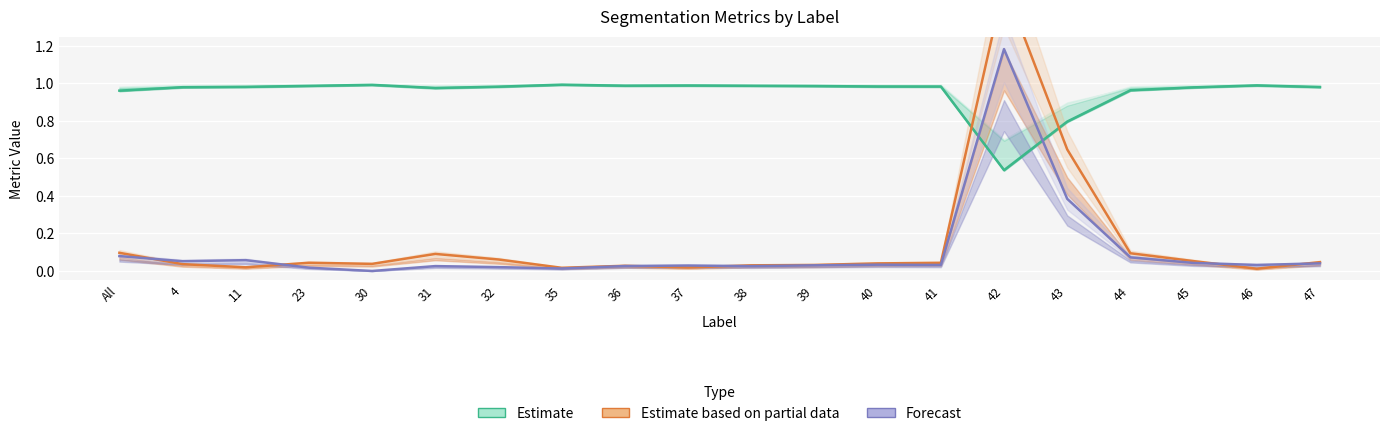

In Estimate based on partial data, how many points are lower than both neighbors (excluding endpoints)?

5